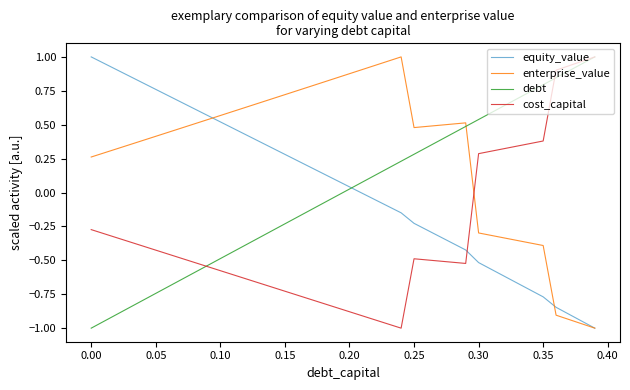

True or false: equity_value and cost_capital cross at least once.

True